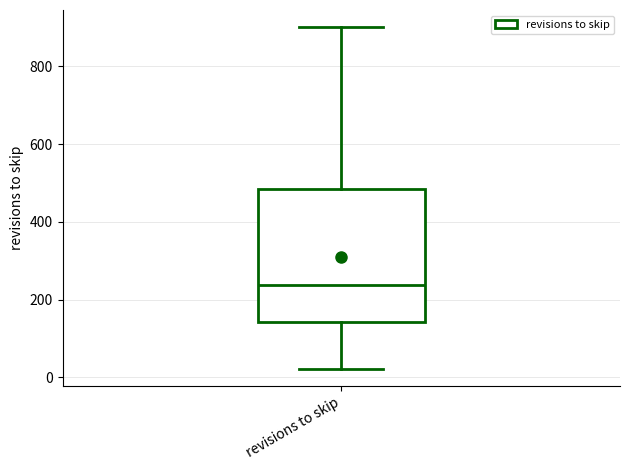

Where does the upper whisker of the box for revisions to skip end on the y-axis? The values are not printed on the chart, so give them approximately, as read against the axis.

900